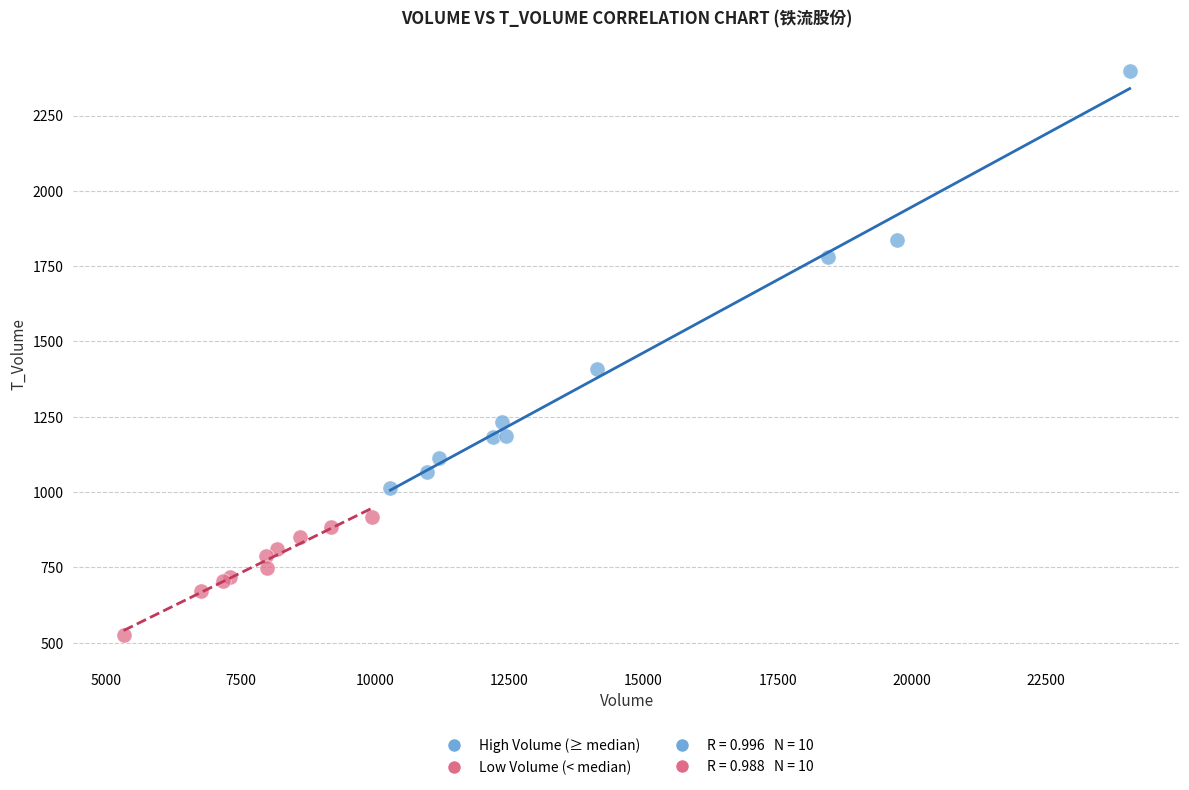

Which series reaches the minimum Y coordinate?

Low Volume (< median)